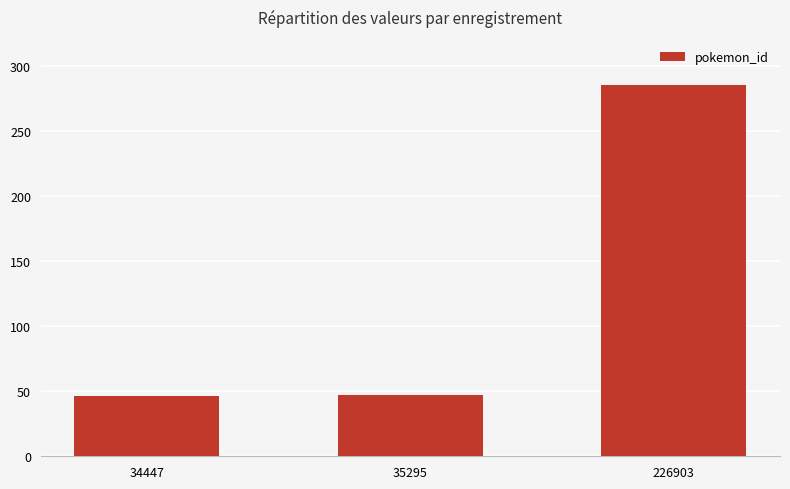

Approximately how many times larger is the value at 34447 compared to 226903?

0.2